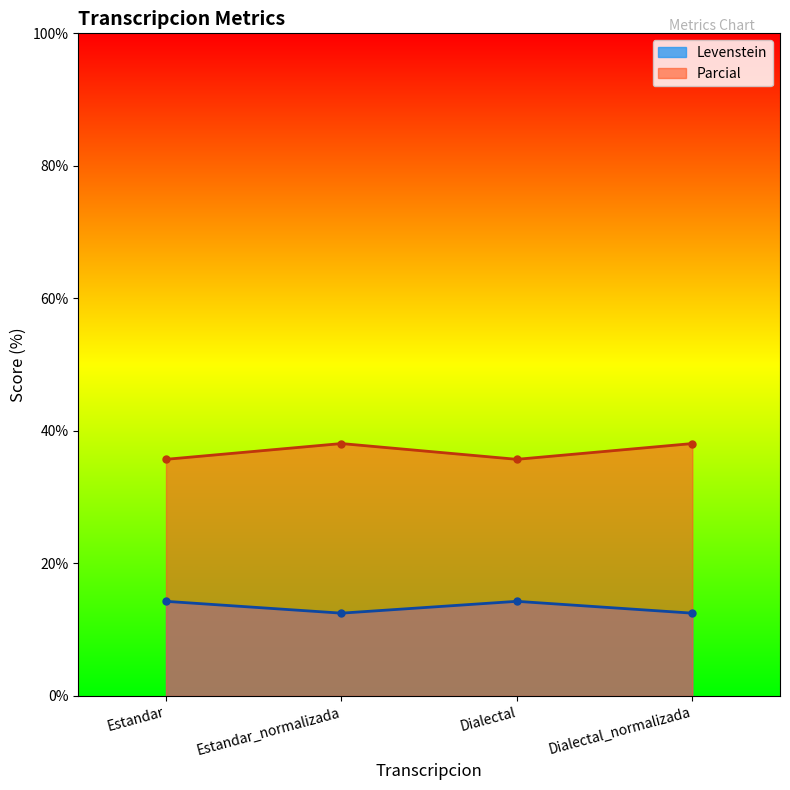

In Parcial, how many points are lower than both neighbors (excluding endpoints)?

1